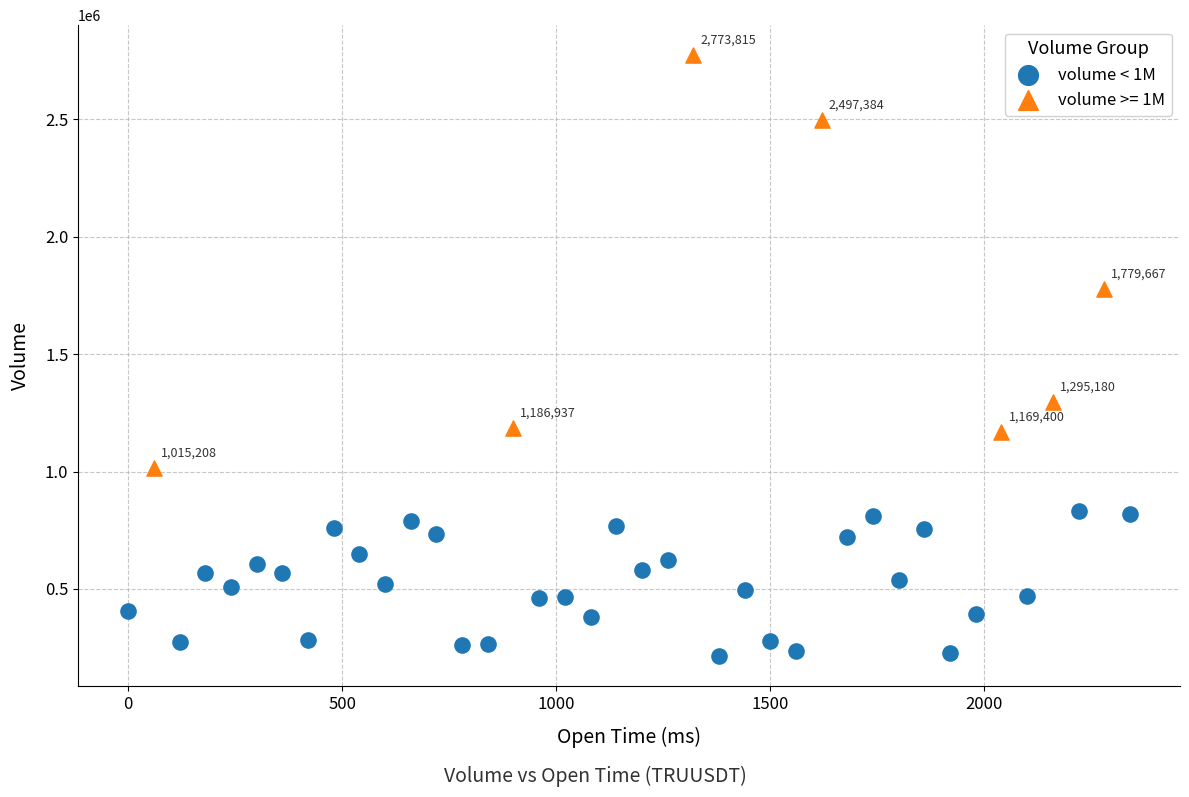

Which series reaches the maximum Y coordinate?

volume >= 1M